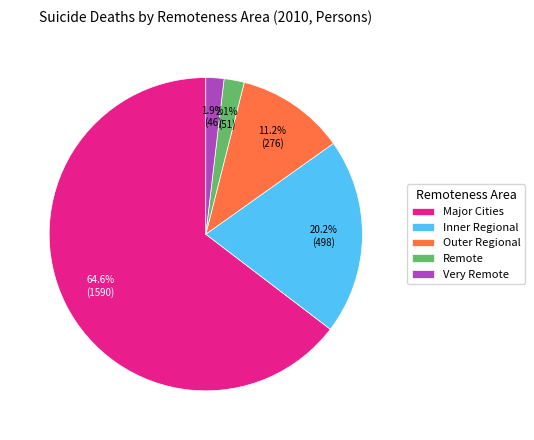

True or false: Inner Regional accounts for 12% of the total.

False